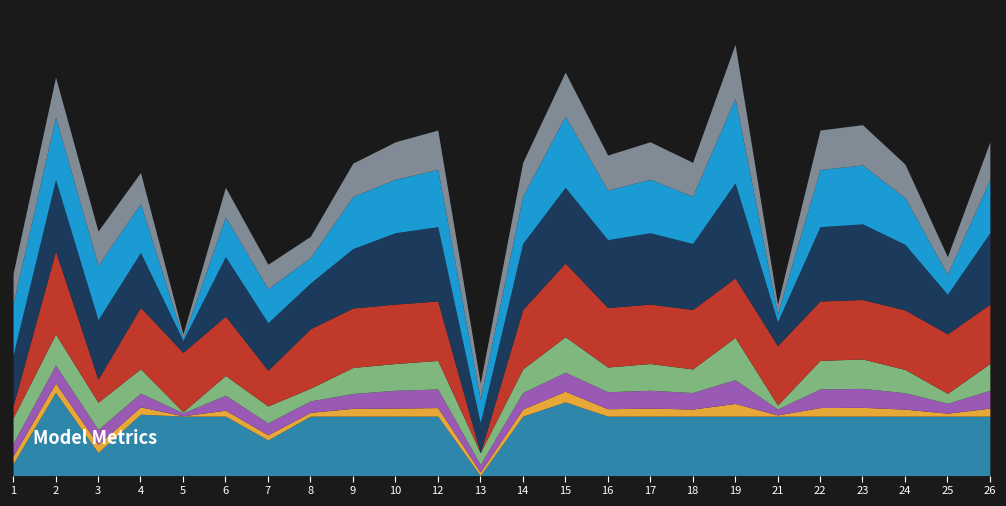

Which has a higher value, 9 or 26?

26